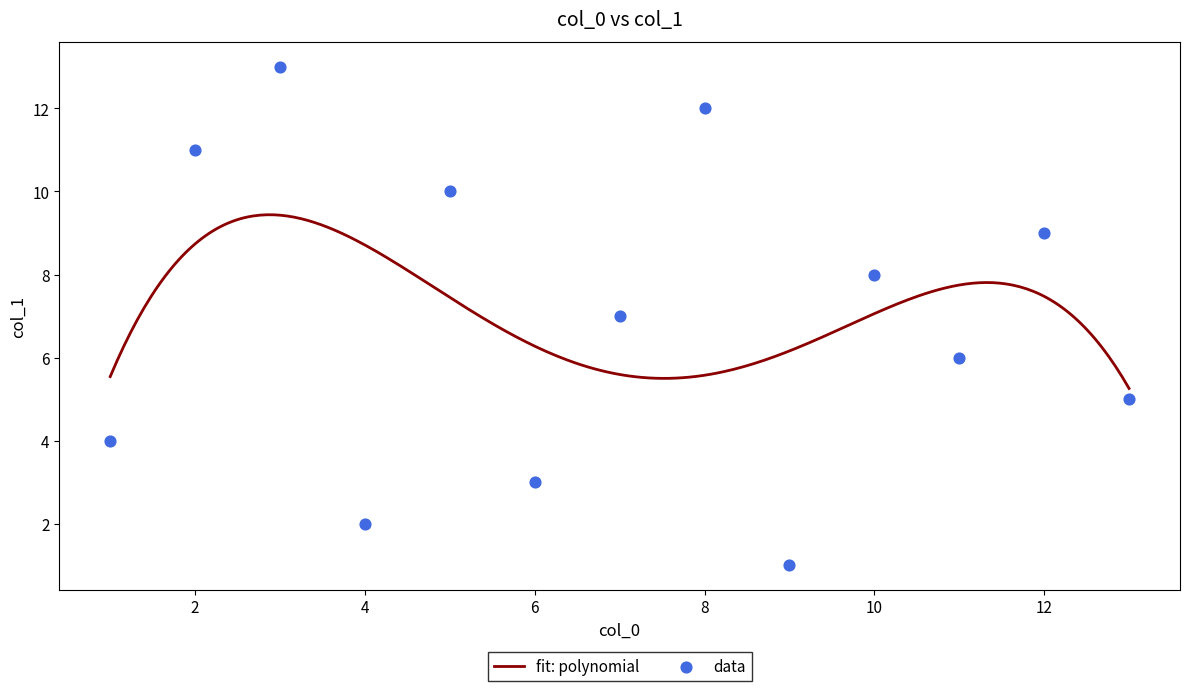

What is the maximum value for fit: polynomial?

9.4